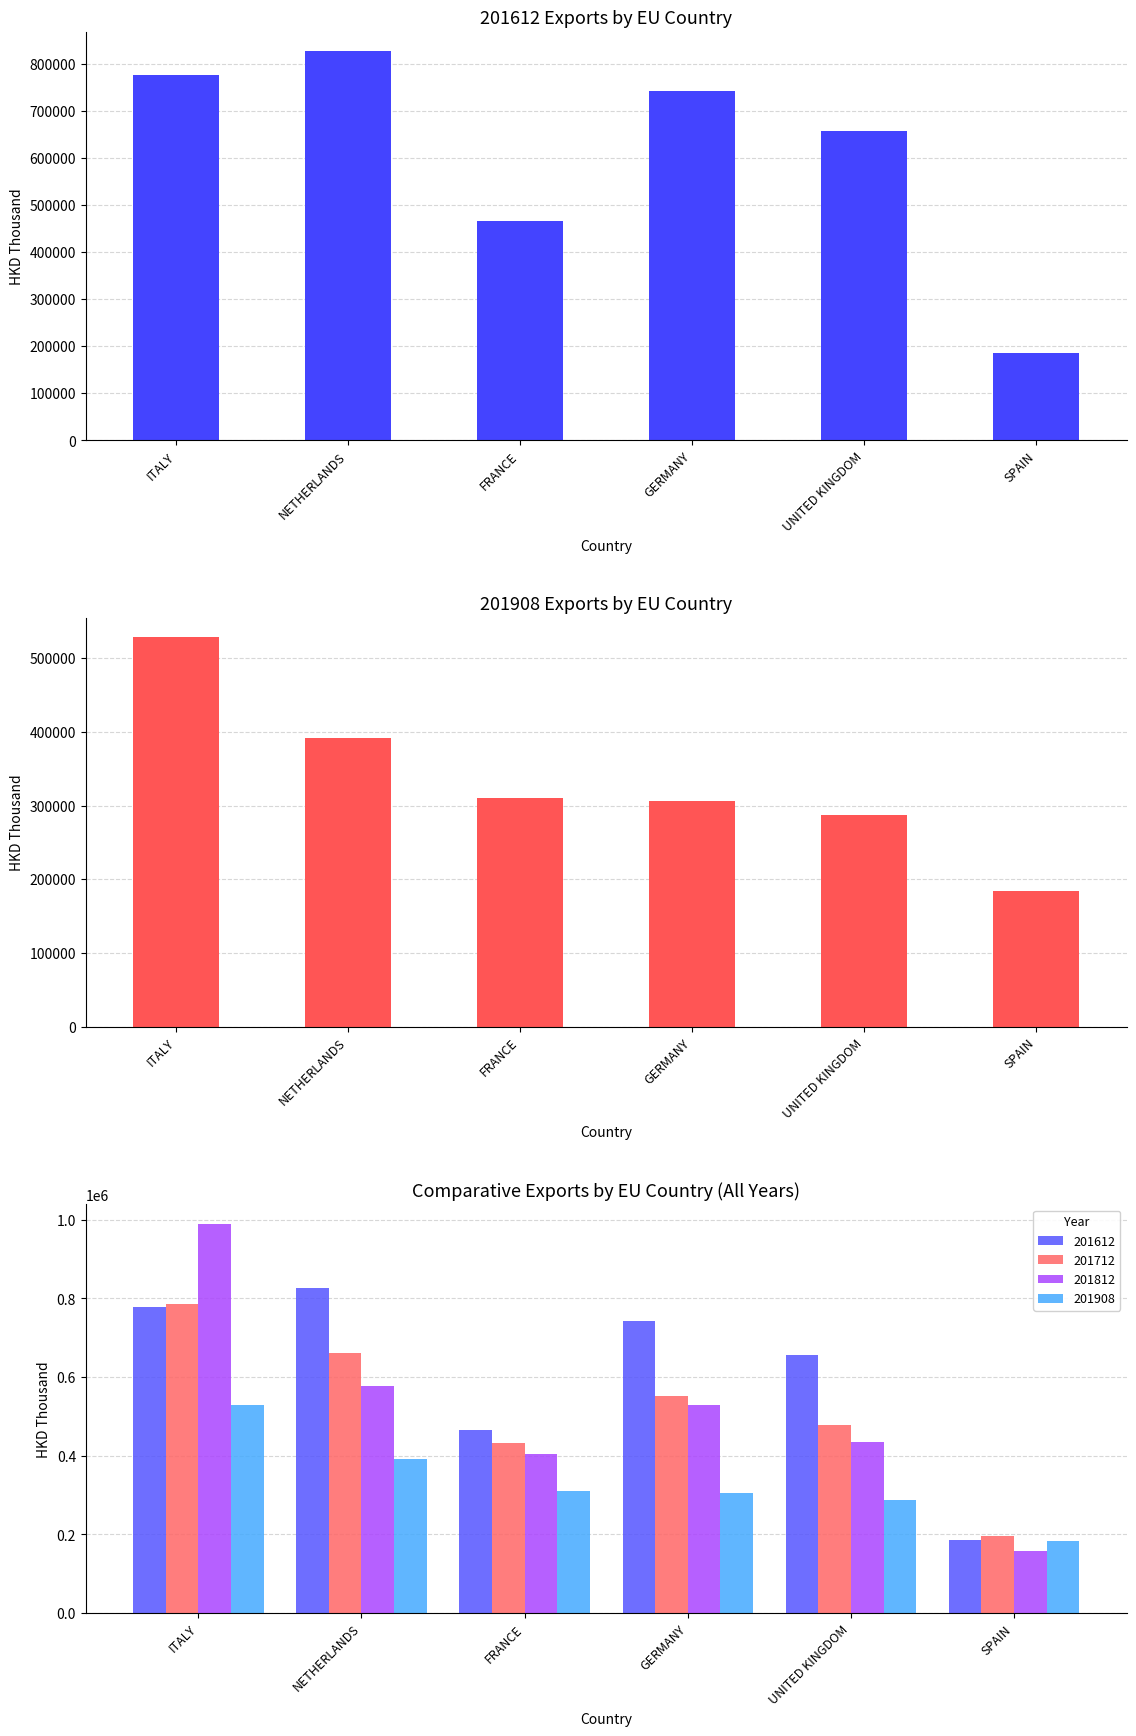

Which label corresponds to the smallest value in the chart?

SPAIN